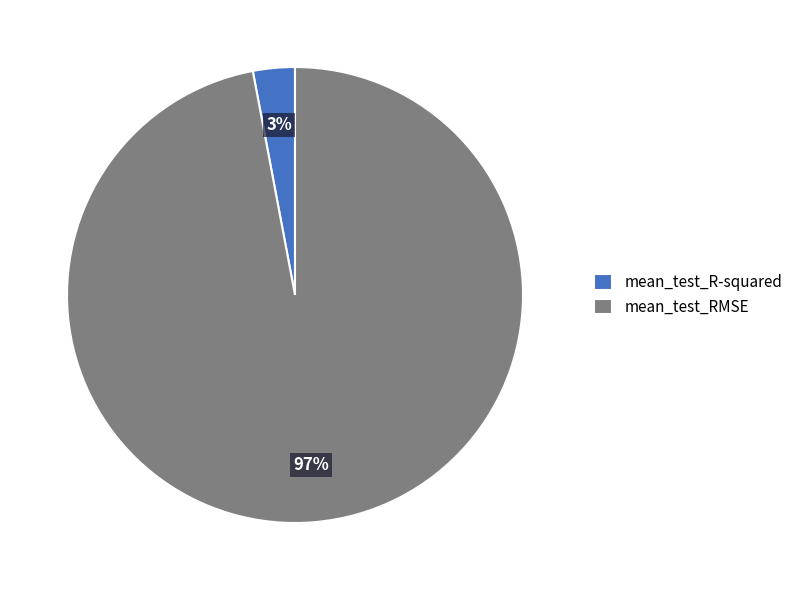

How many slices are in this pie chart?

2